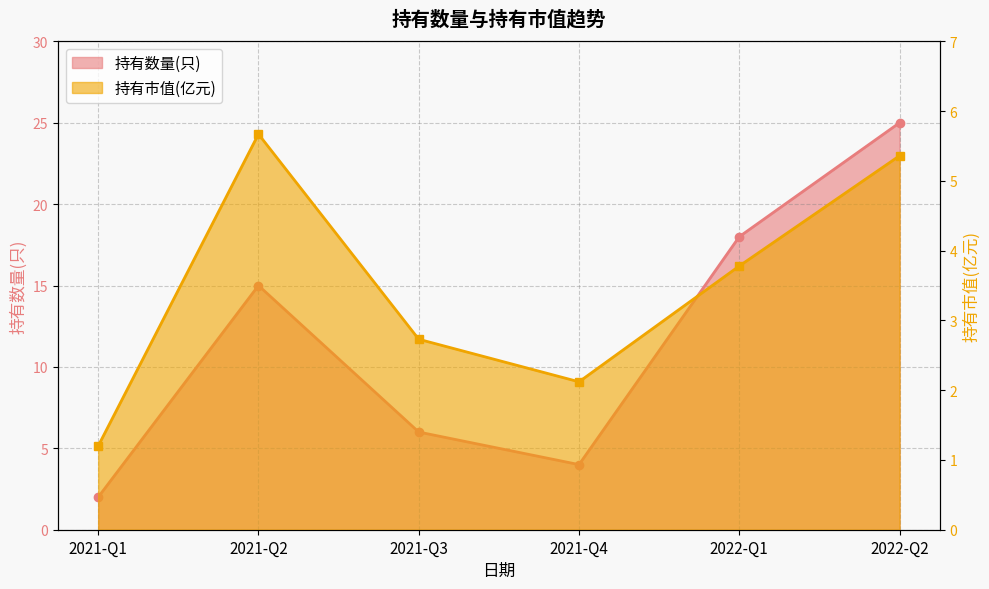

What is the difference between the 持有数量(只) values at 2021-Q3 and 2021-Q4?

2.0